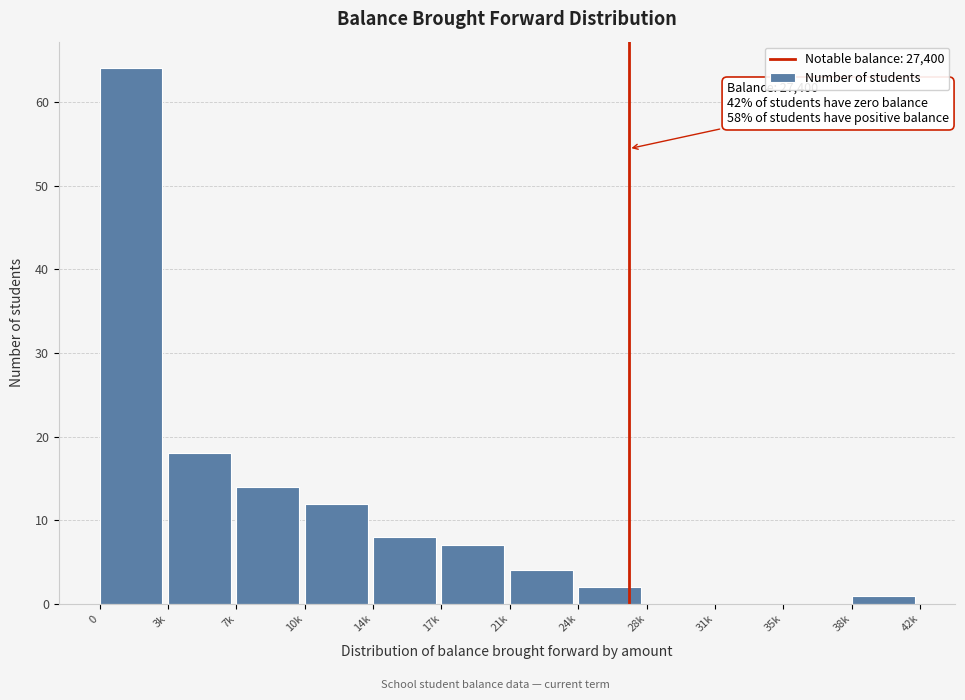

Reading left to right, transcribe all the data shown in this chart.

0=64	3k=18	7k=14	10k=12	14k=8	17k=7	21k=4	24k=2	28k=0	31k=0	35k=0	38k=1